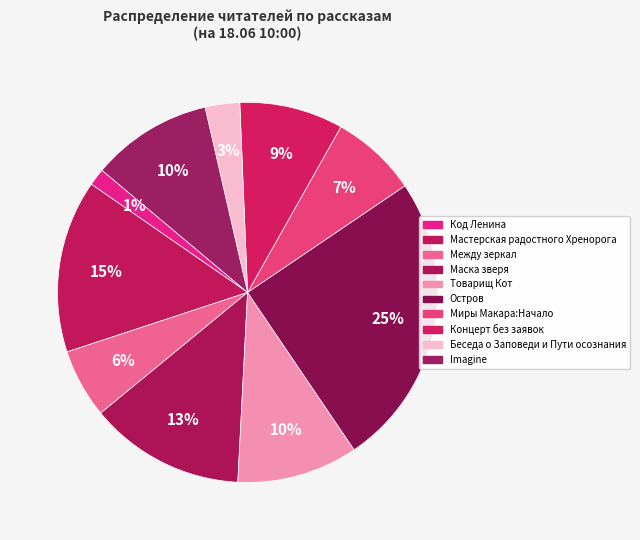

What is the ratio of the value at Imagine to the value at Между зеркал?

1.8